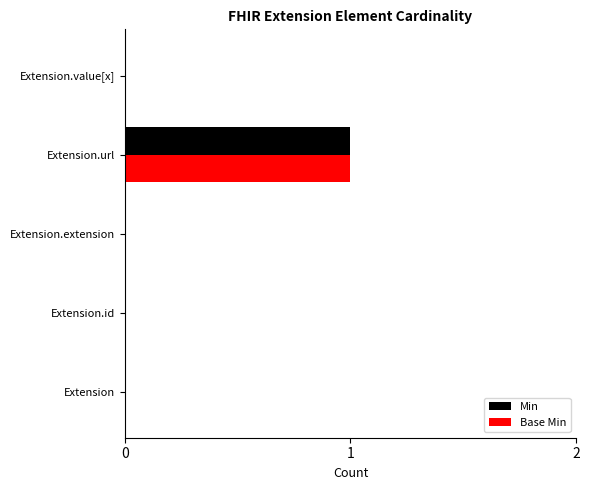

What is the maximum value for Base Min?

1